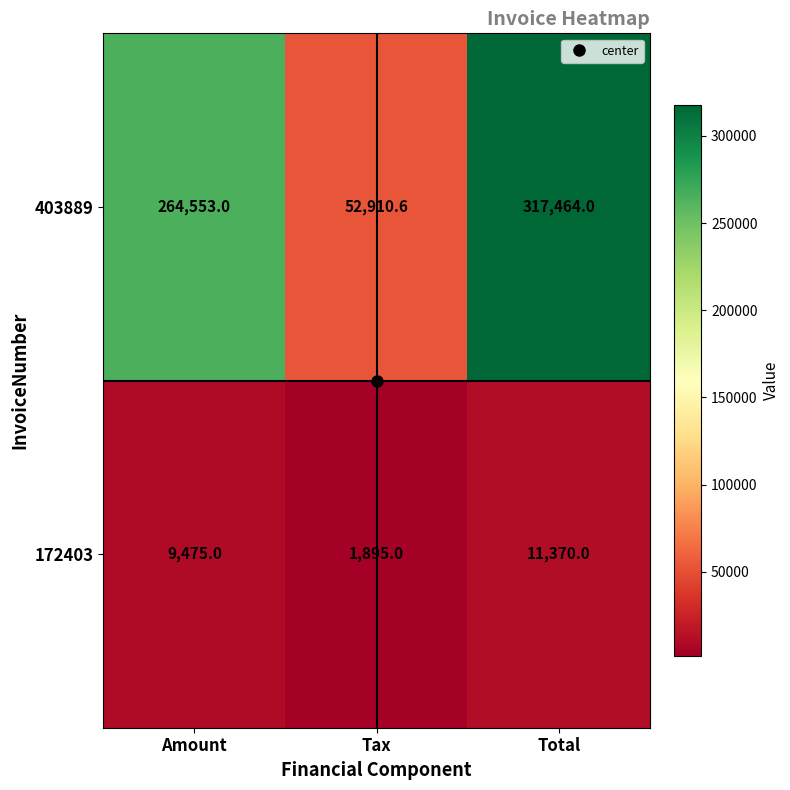

What is the maximum value for 172403?

11370.0